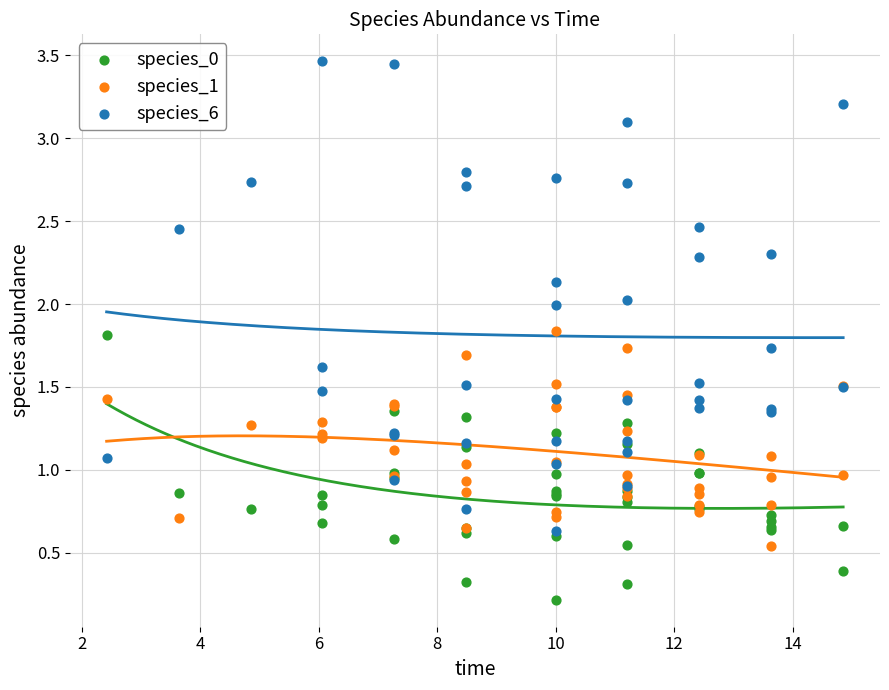

Which series contains the highest Y value?

species_6